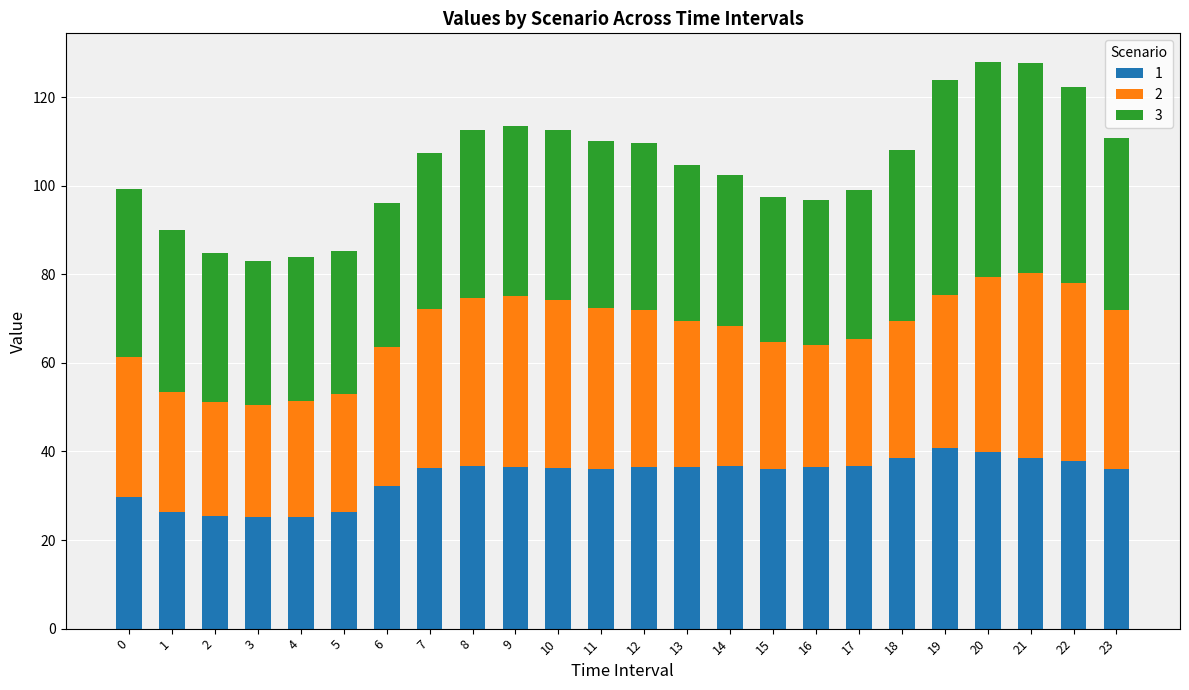

What is the total value across all series at 15?

97.4